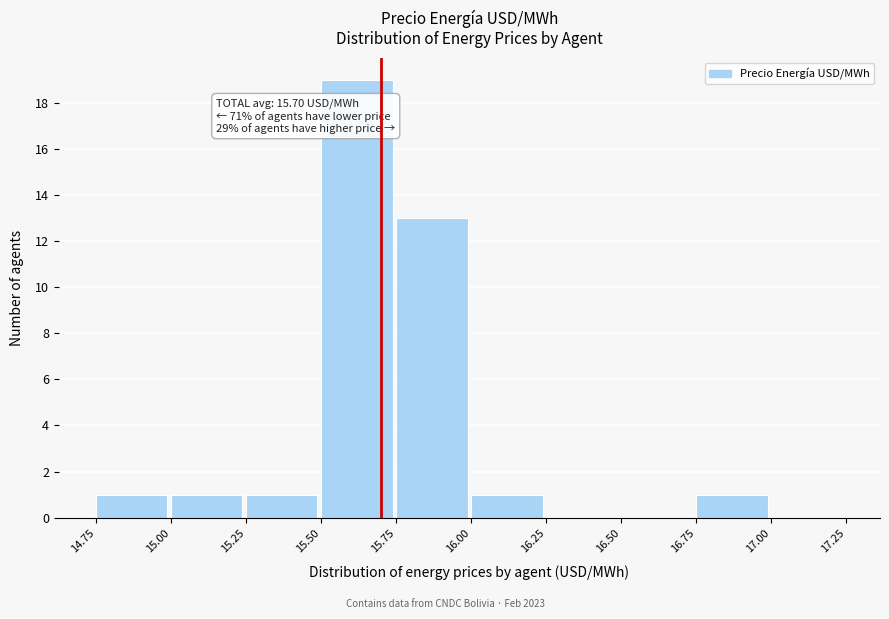

Which range on the x-axis has the tallest bar?

15.50 to 15.75